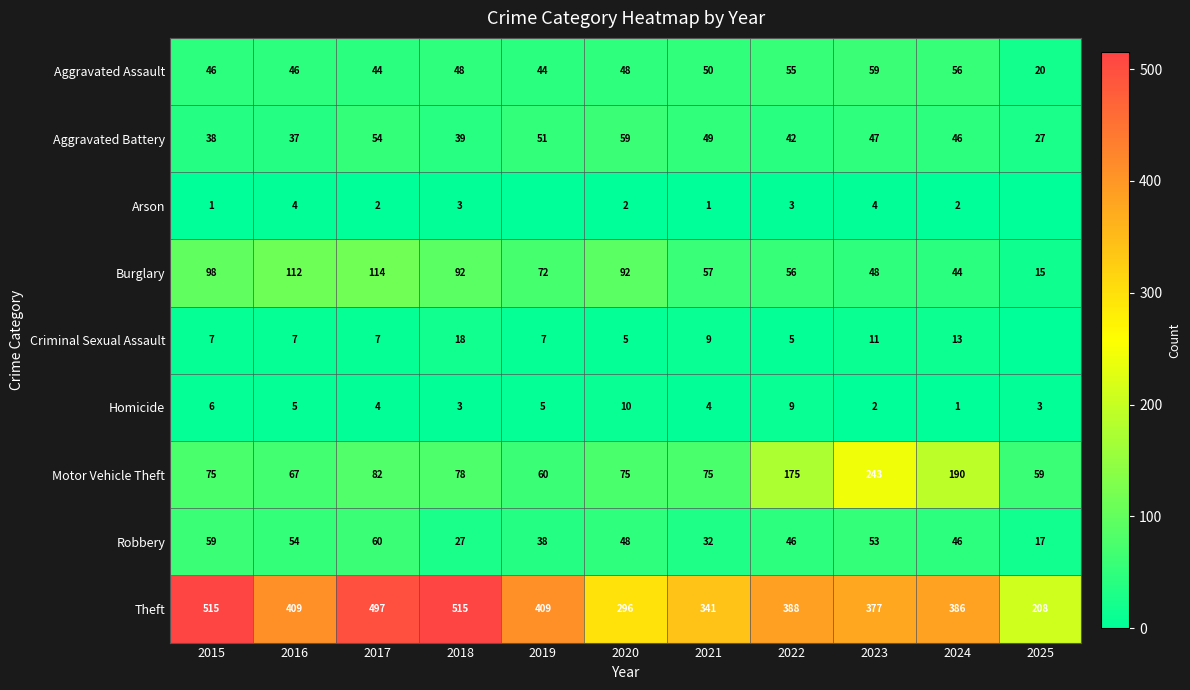

What is the total value across all series at 2021?

618